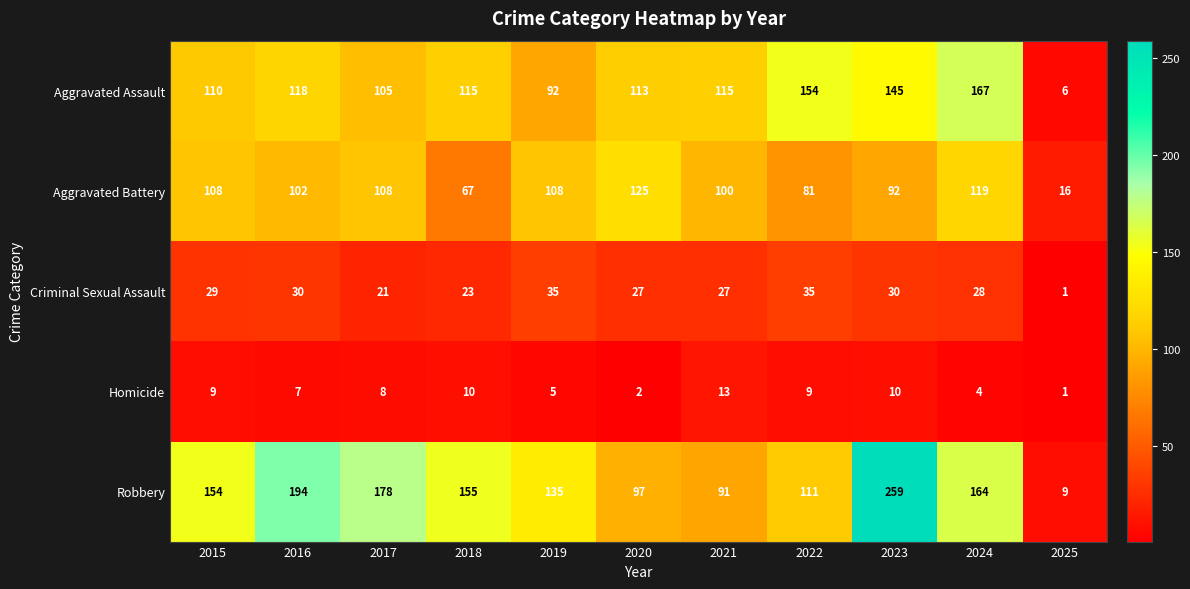

At how many categories does at least one series exceed 96?

10